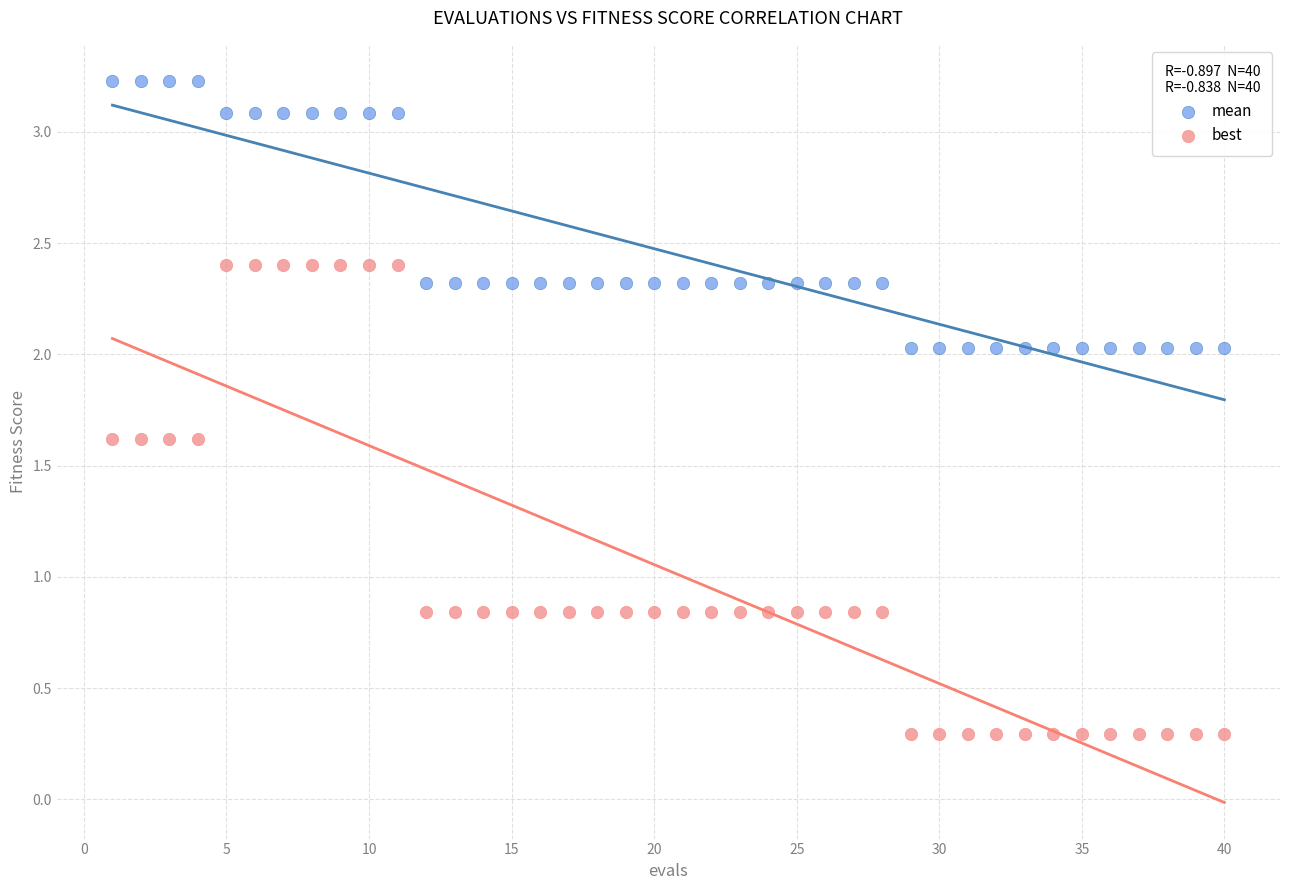

What are all the series names shown in the legend?

mean, best